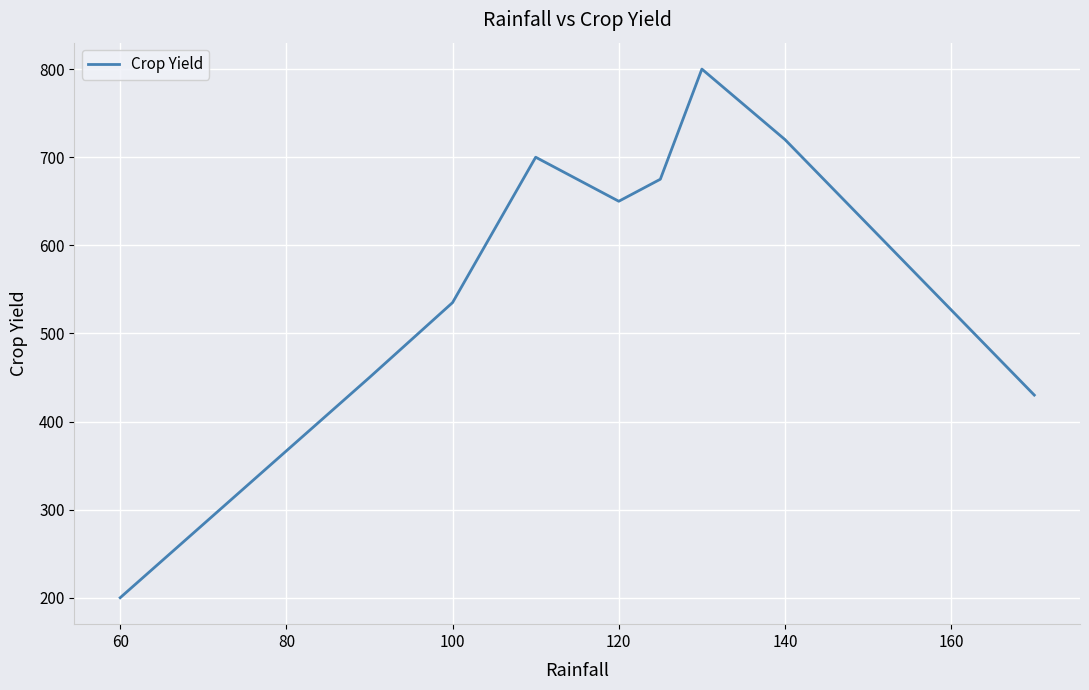

What is the maximum value shown in the chart?

800